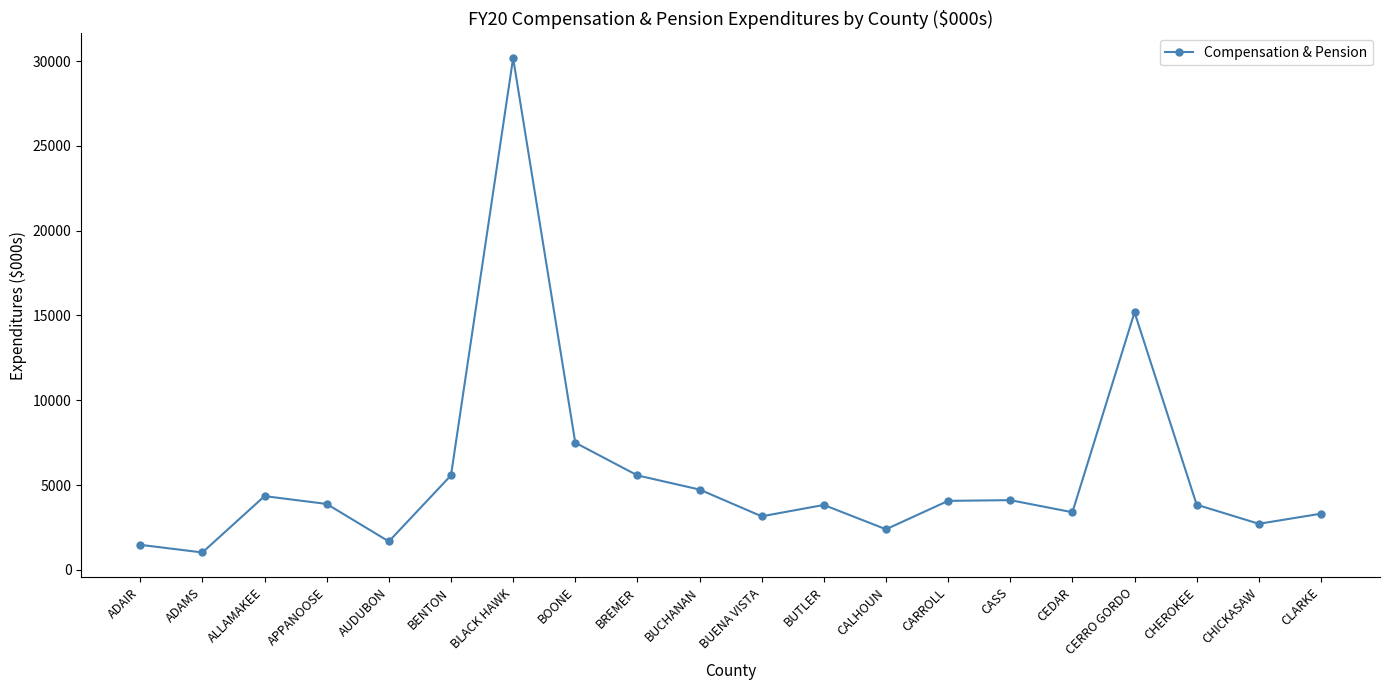

How many interior local peaks (higher than both neighbors) does the data have?

5